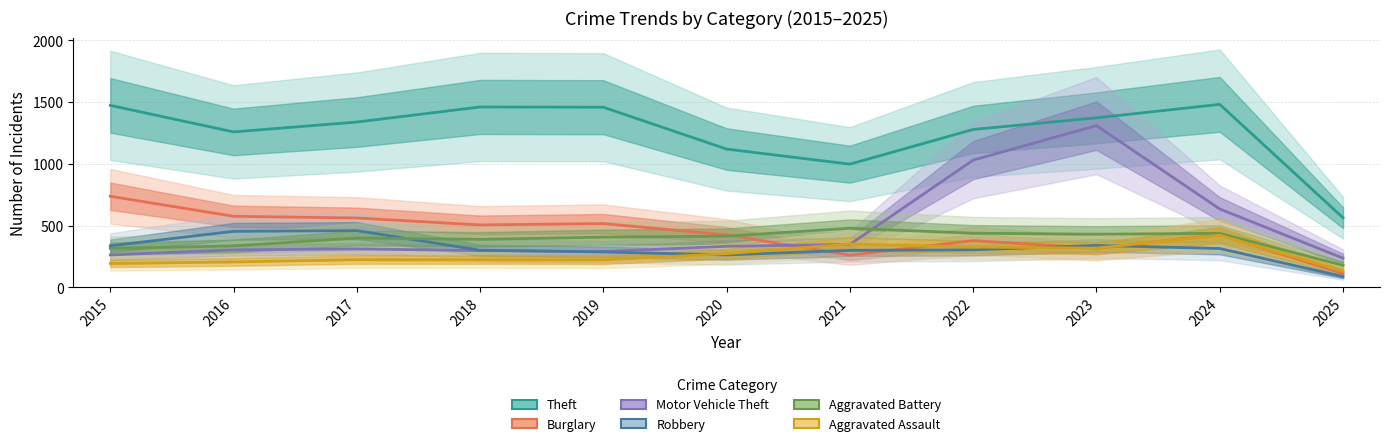

The Theft series shows 2442 at 2023. True or false?

False